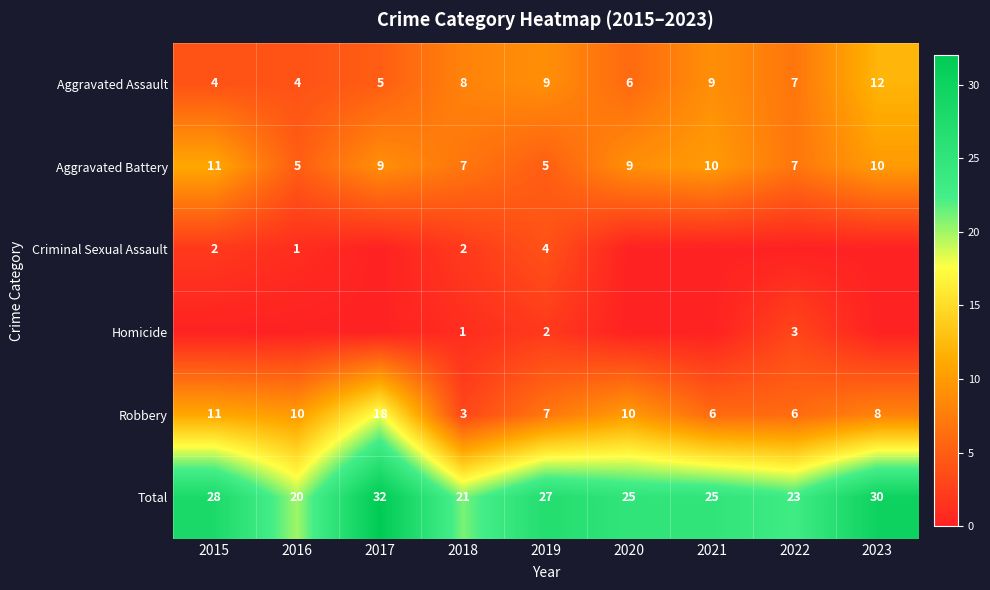

What is the difference between the highest and lowest values at 2016?

20